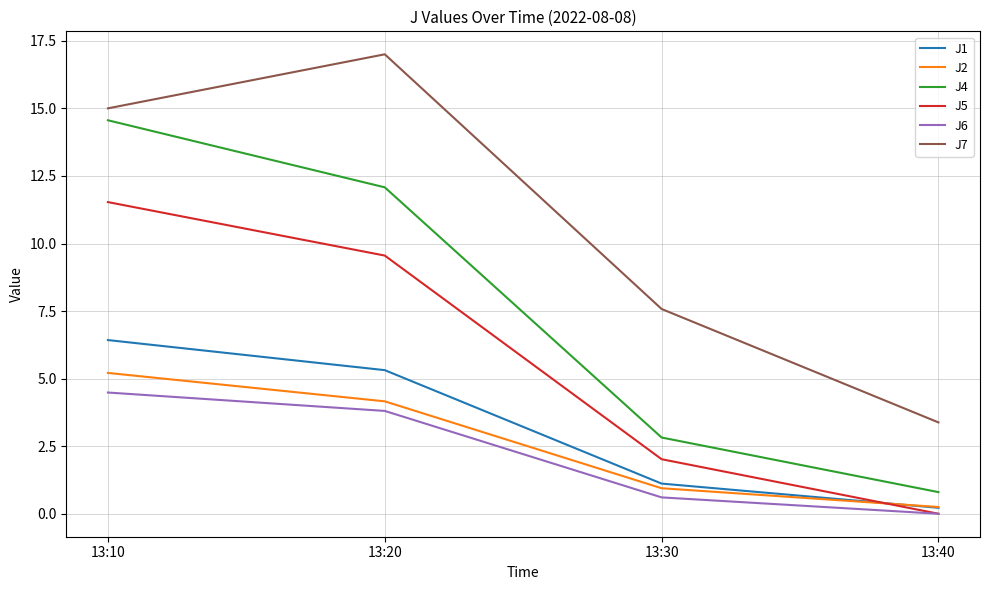

What is the greatest value displayed?

17.0